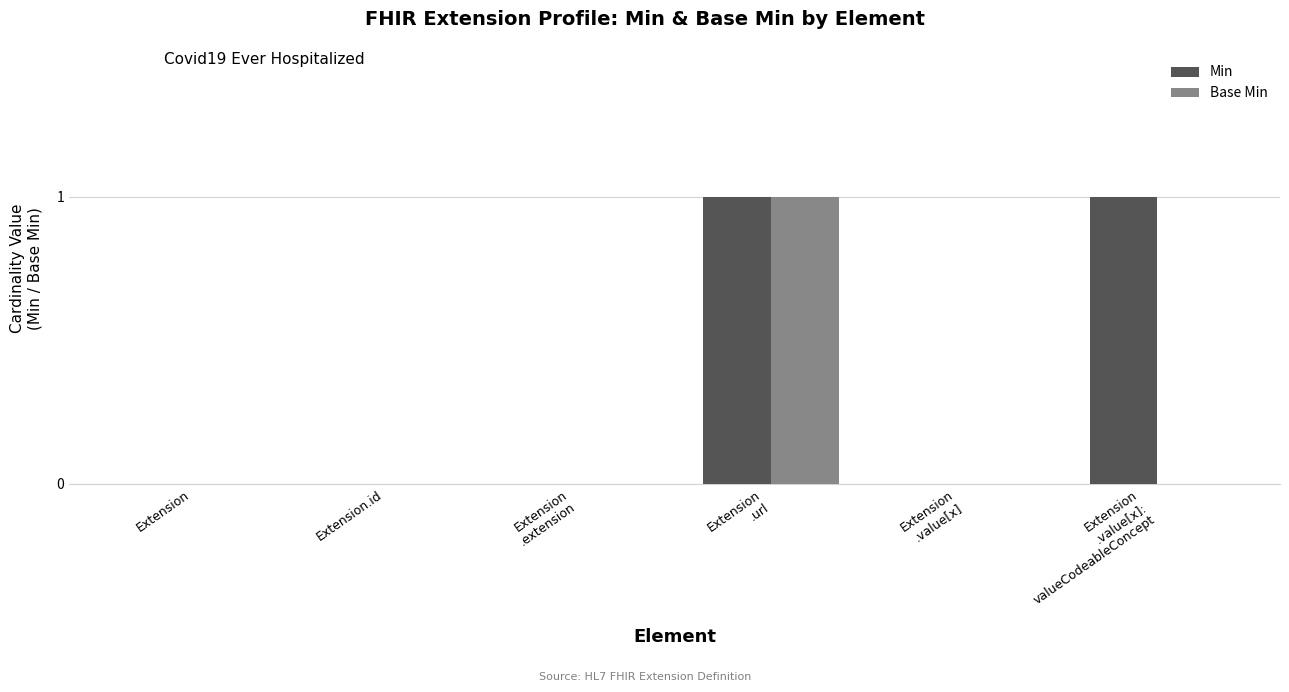

Is it true that Base Min equals 1 at Extension
.url?

True